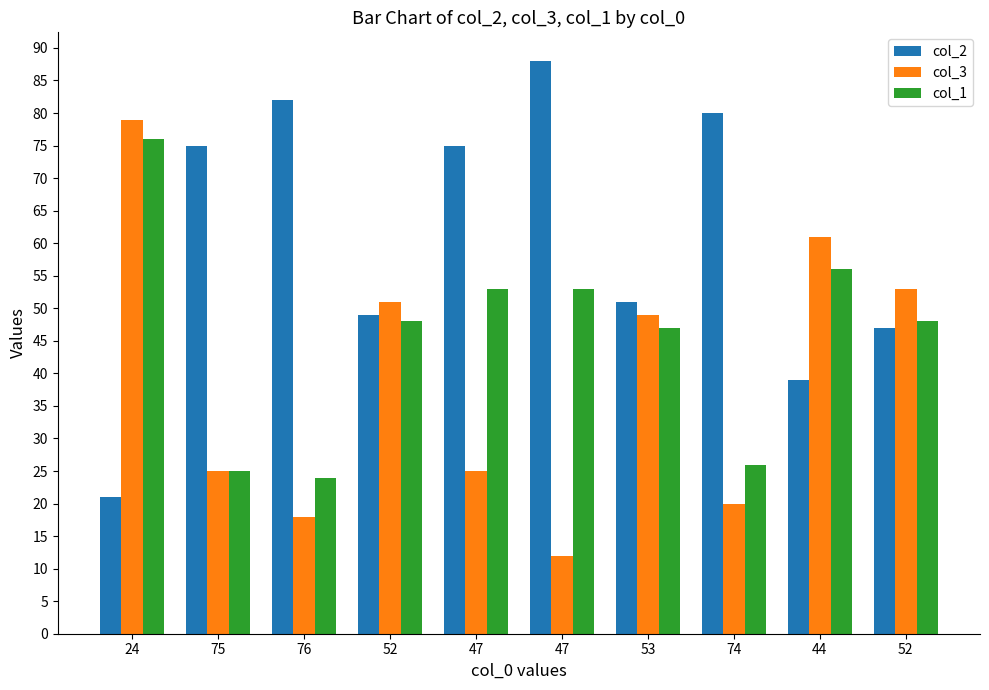

Reading right to left, transcribe all the data shown in this chart.

col_2: 52=47	44=39	74=80	53=51	47=88	47=75	52=49	76=82	75=75	24=21
col_3: 52=53	44=61	74=20	53=49	47=12	47=25	52=51	76=18	75=25	24=79
col_1: 52=48	44=56	74=26	53=47	47=53	47=53	52=48	76=24	75=25	24=76